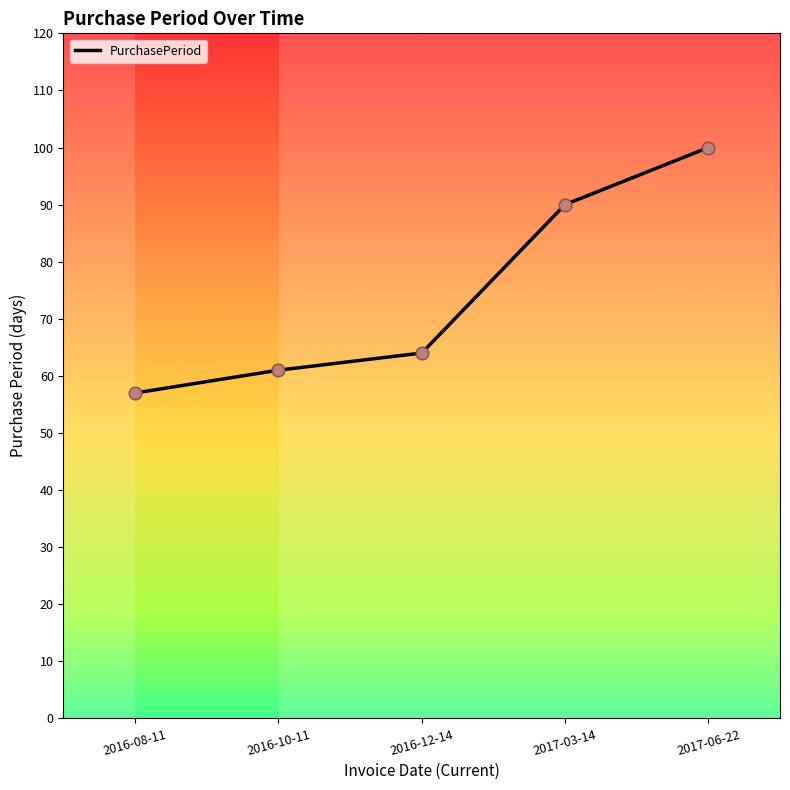

Which has a higher value, 2017-03-14 or 2017-06-22?

2017-06-22